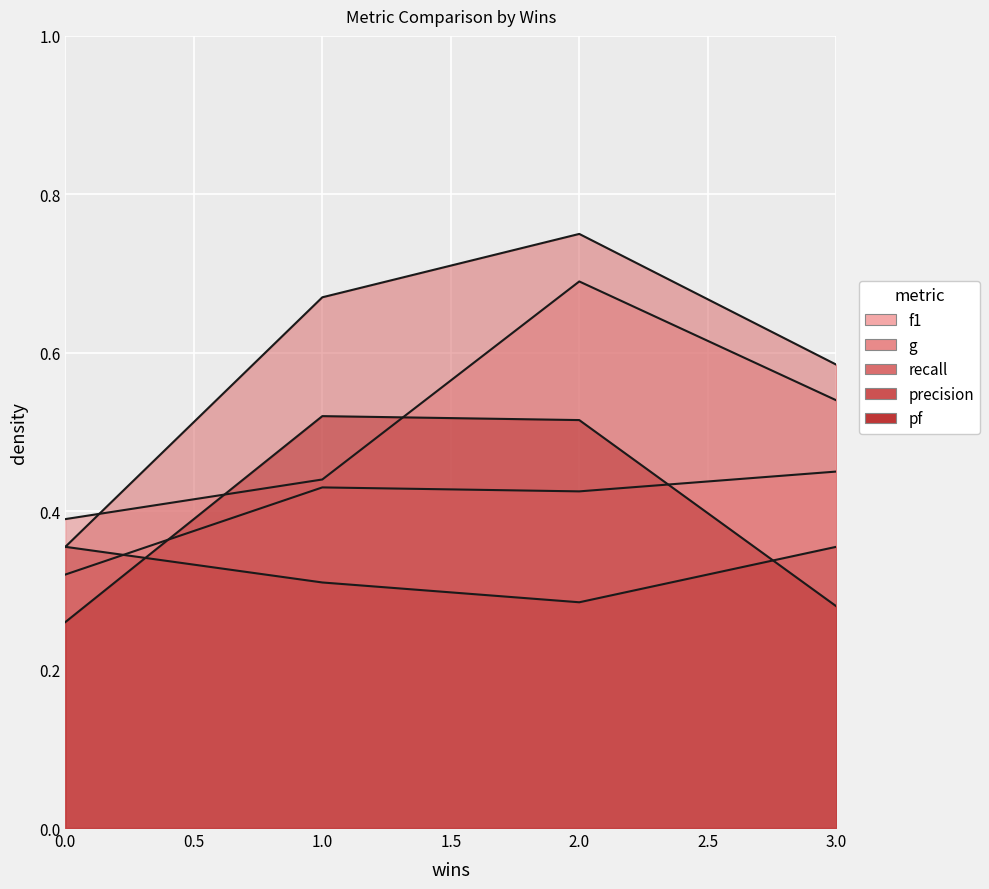

Does the chart display data point markers on the line(s)?

No